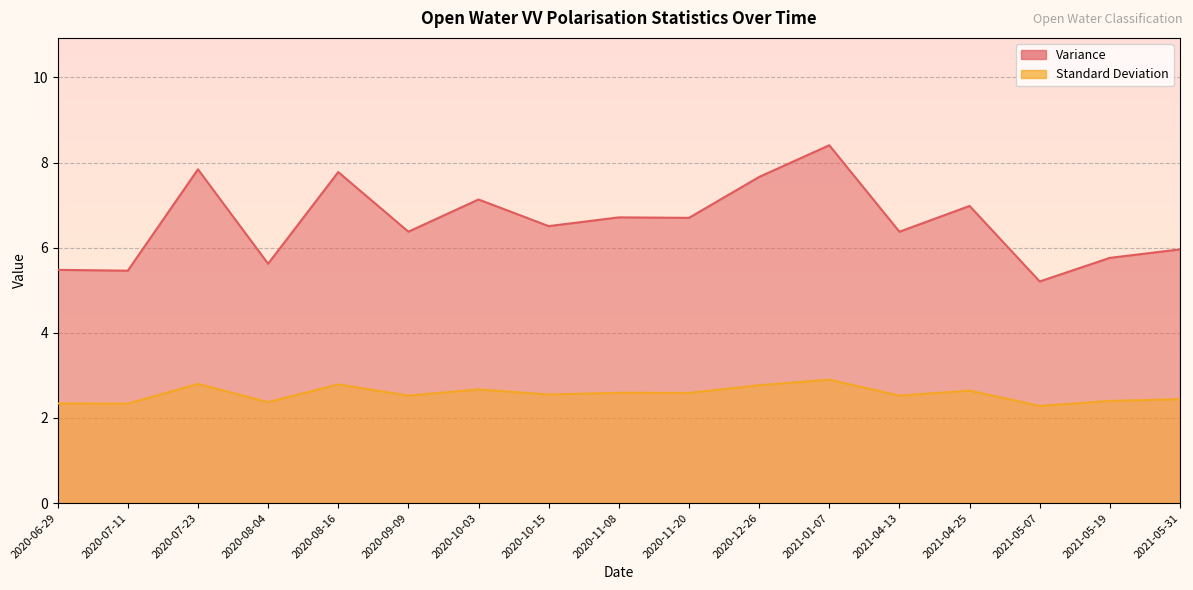

What are all the series names shown in the legend?

Variance, Standard Deviation